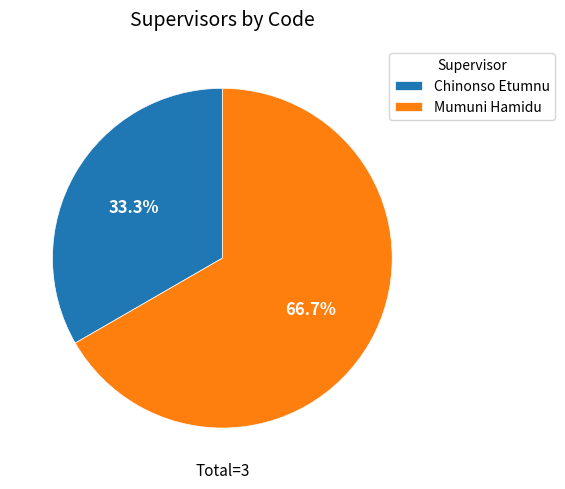

Approximately how many times larger is the value at Chinonso Etumnu compared to Mumuni Hamidu?

0.5